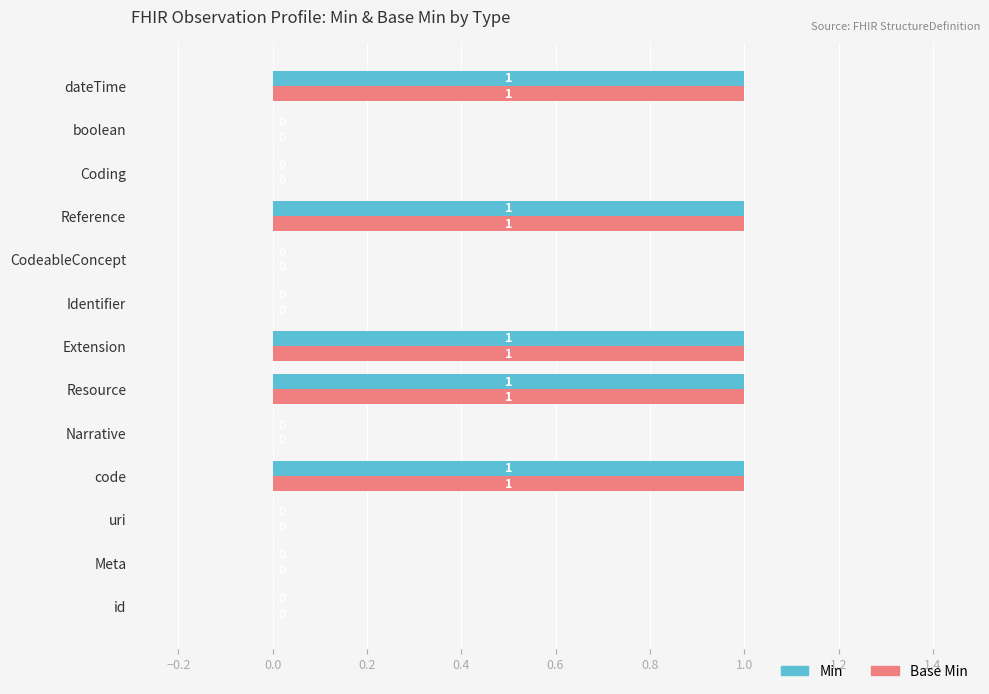

The Base Min series shows 1 at Coding. True or false?

False